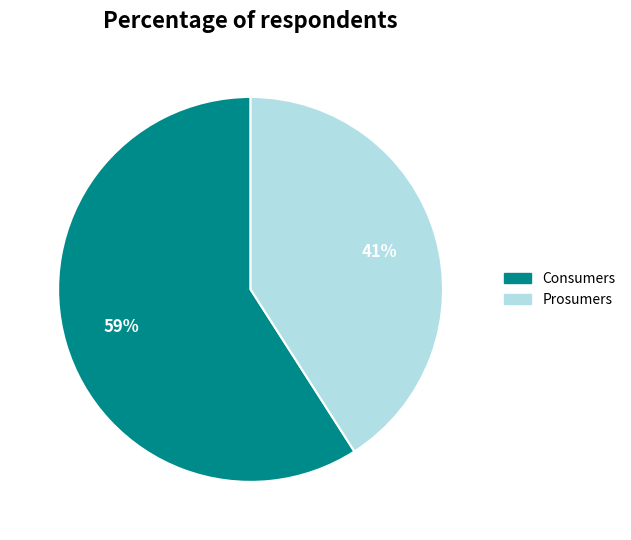

What is the majority slice?

Consumers